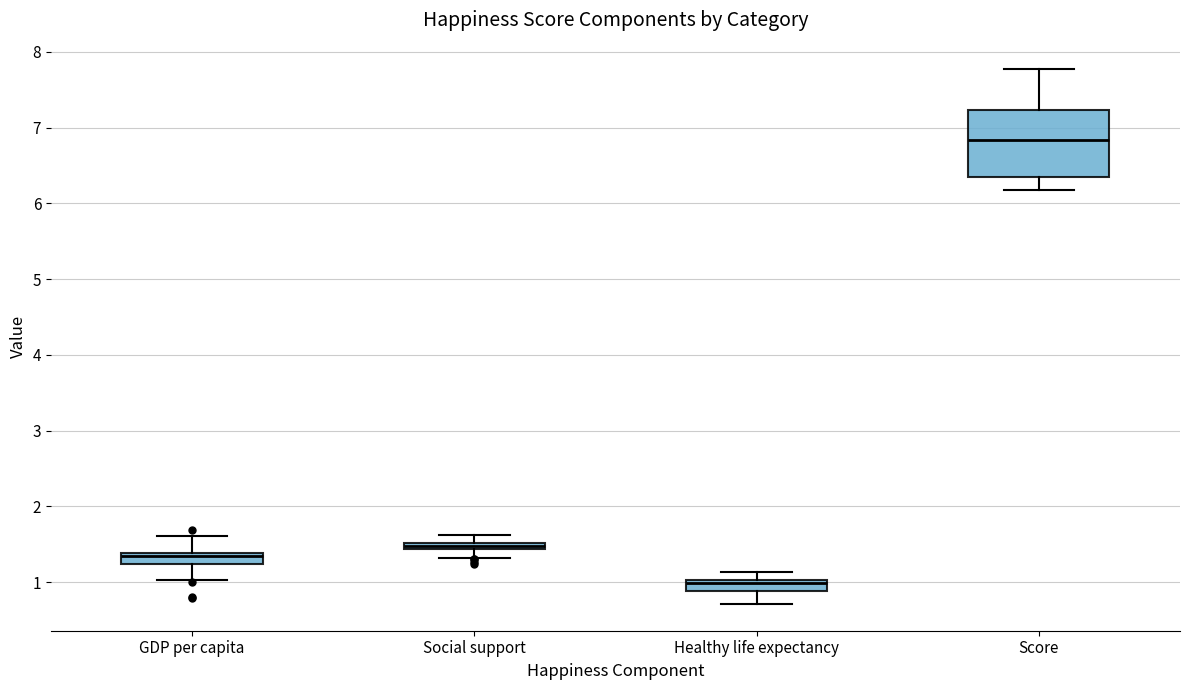

Which box is the tallest, from its lower edge to its upper edge?

Score